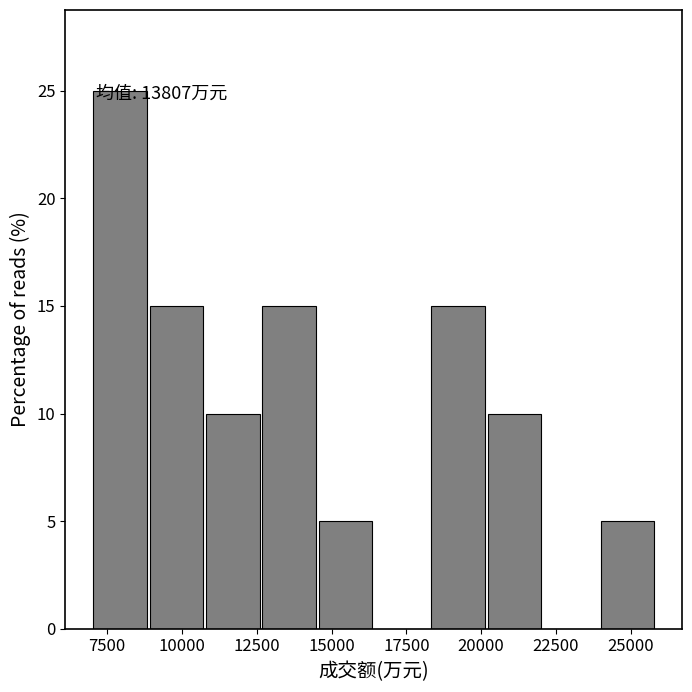

Around what value on the x-axis is the tallest bar? Give the approximate position of its centre, as read against the axis.

8000